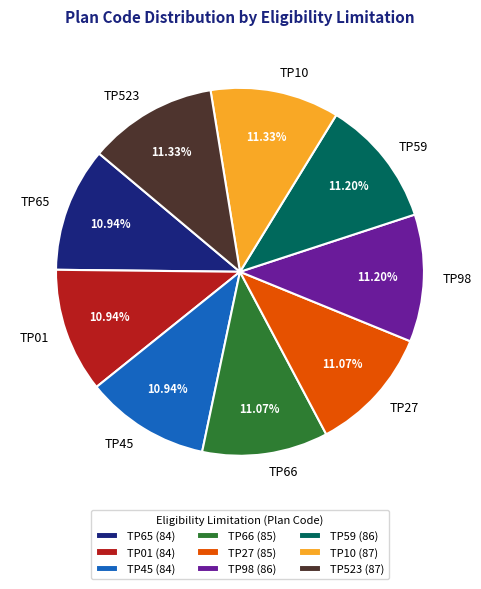

Combined, do TP523 and TP59 account for over 50%?

No